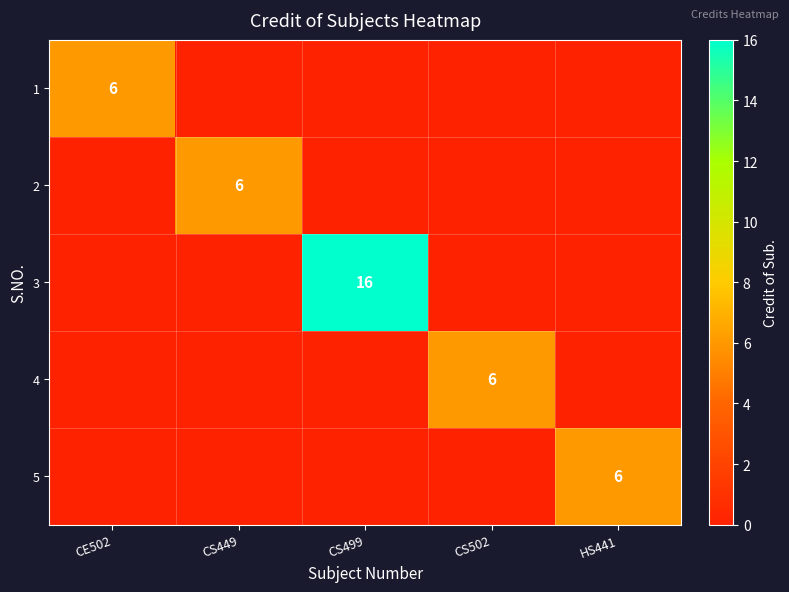

Is it true that 5 equals 9 at HS441?

False